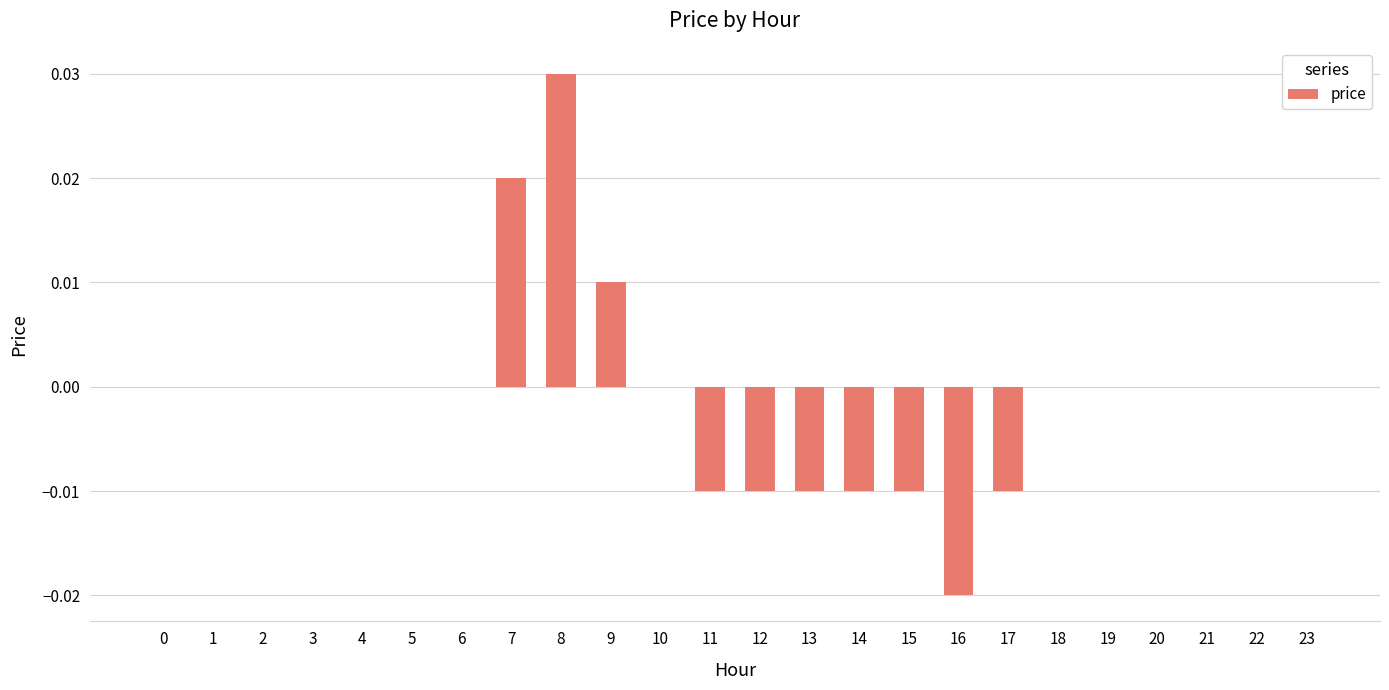

How many data points does each series have?

24